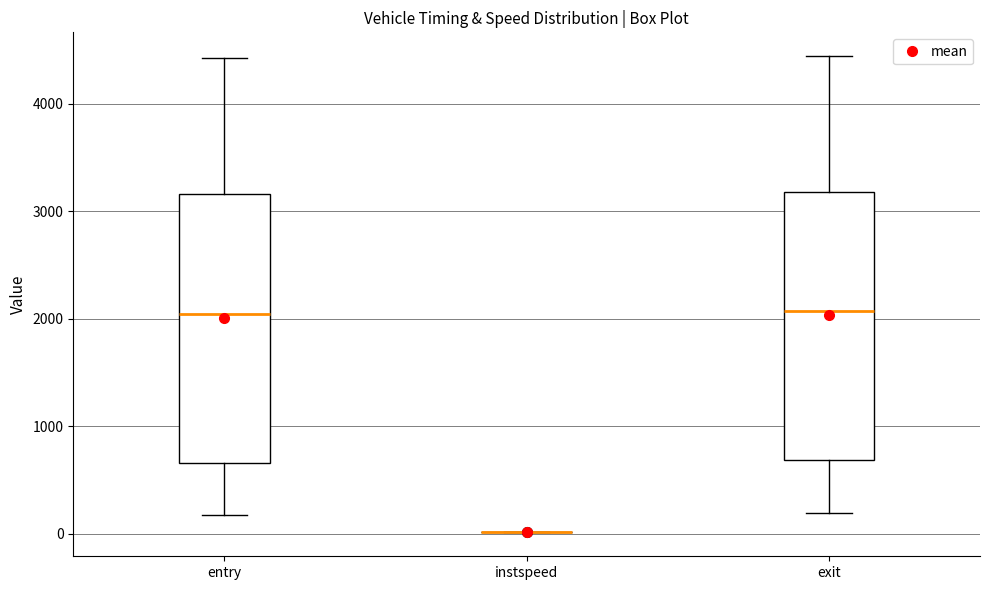

Reading left to right, read every box against the y-axis: the position of its median line, the range the box covers, and the ends of its whiskers. The values are not printed on the chart, so give them approximately, as read against the axis.

entry: median 2000, box 700 to 3200, whiskers 200 to 4400
instspeed: box collapsed to a line at 0, whiskers 0 to 0
exit: median 2100, box 700 to 3200, whiskers 200 to 4400